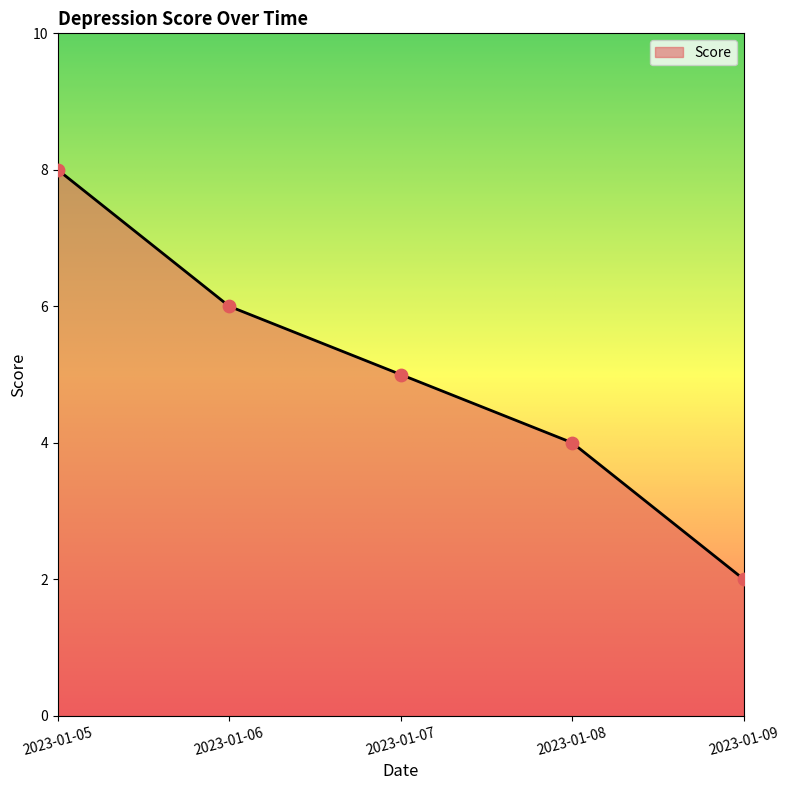

Which has a higher value, 2023-01-09 or 2023-01-07?

2023-01-07